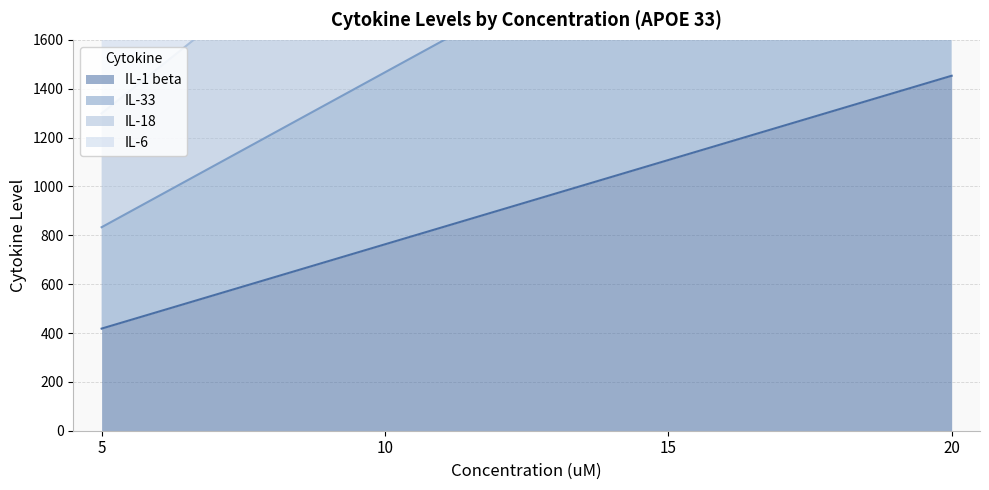

Where does the IL-18 series first go above 3151?

20